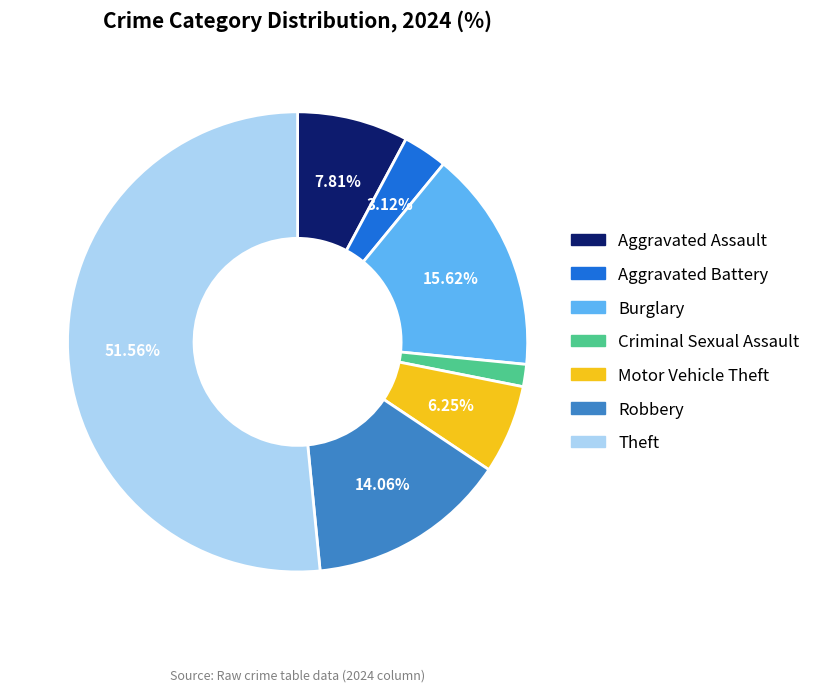

Which has a higher value, Aggravated Battery or Burglary?

Burglary